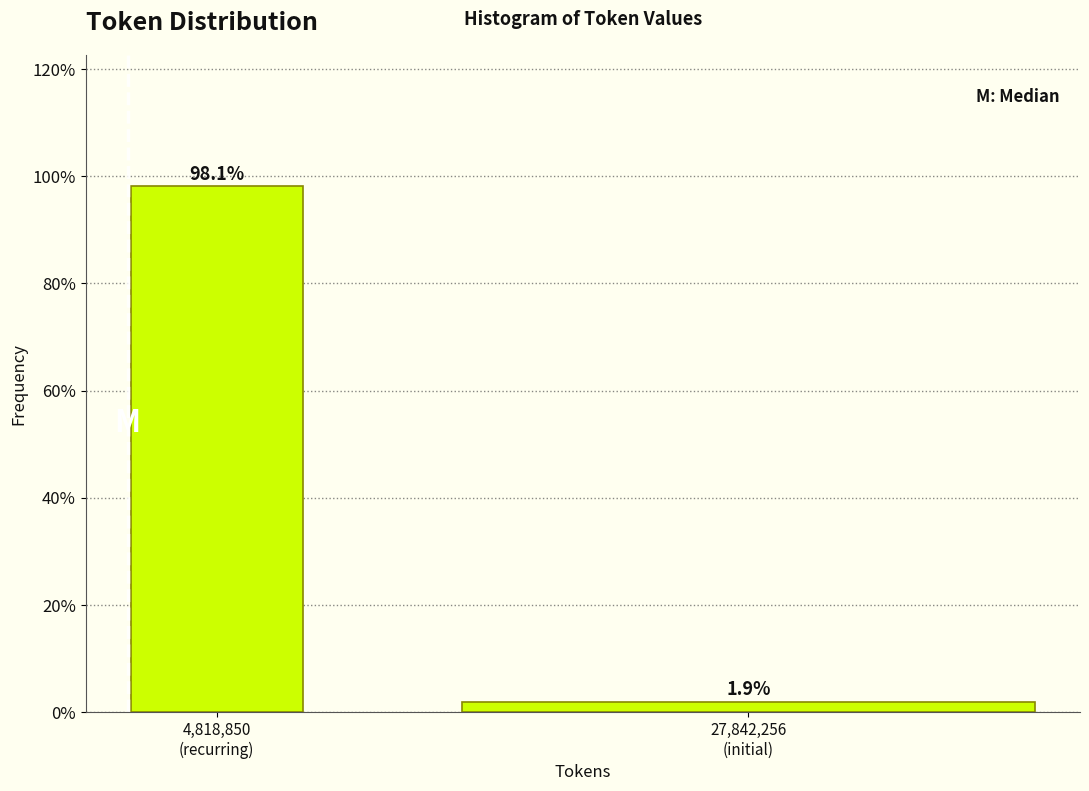

Reading left to right, list all the values displayed in this chart.

98.1	1.9